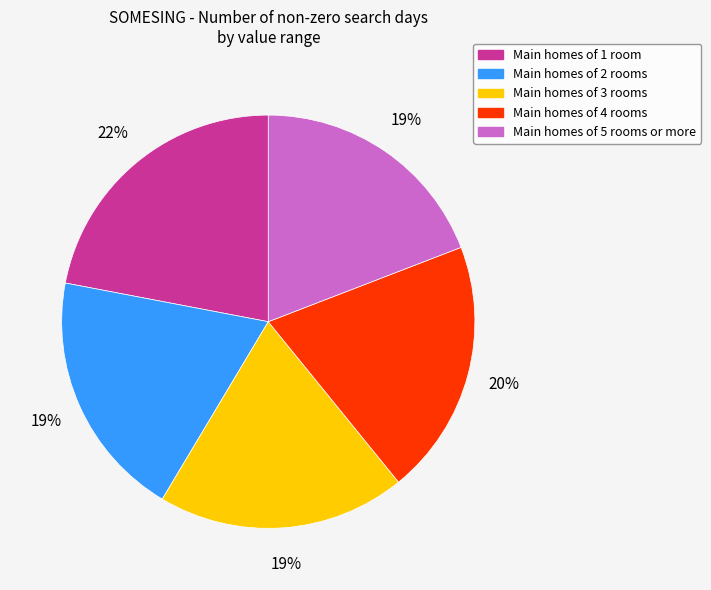

To the nearest percent, what is the difference between the largest and smallest slice percentages?

3%